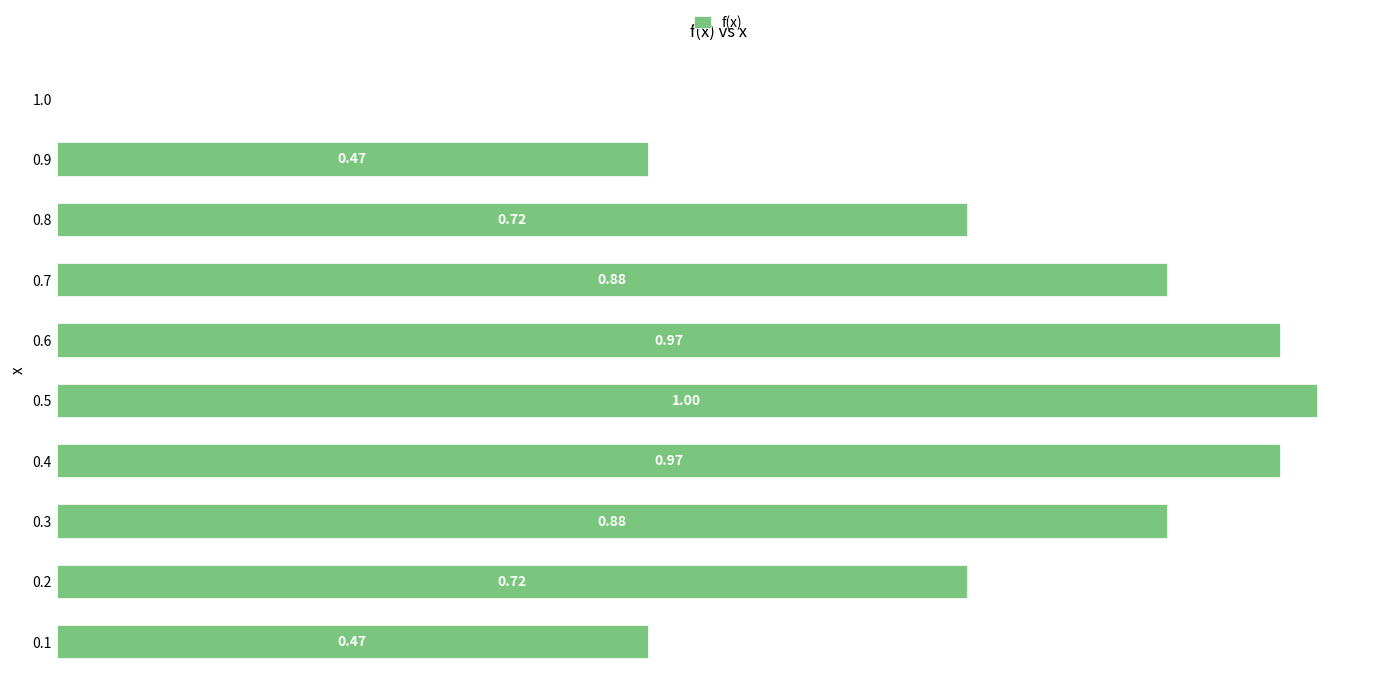

Are the bars horizontal?

Yes